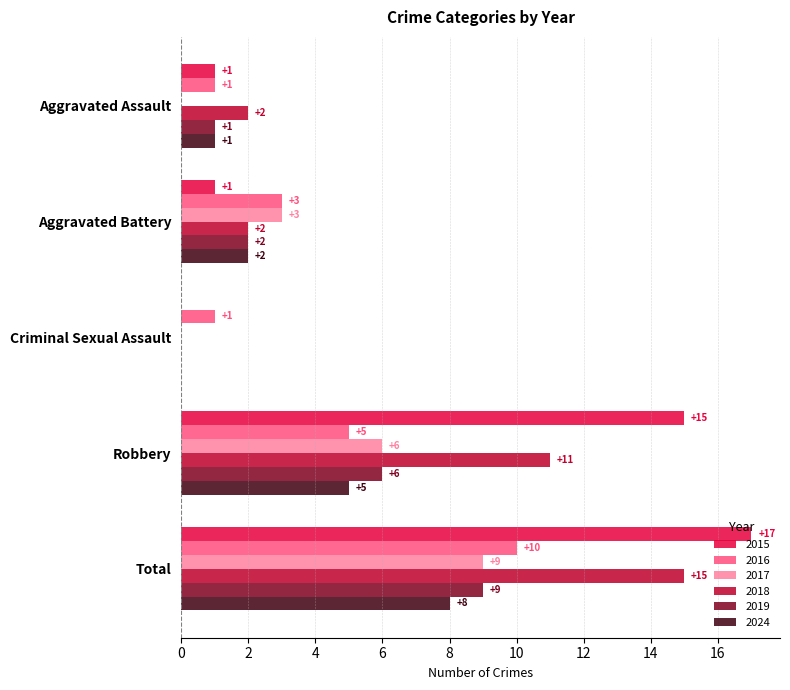

The value of 2024 at Total is 8. True or false?

True